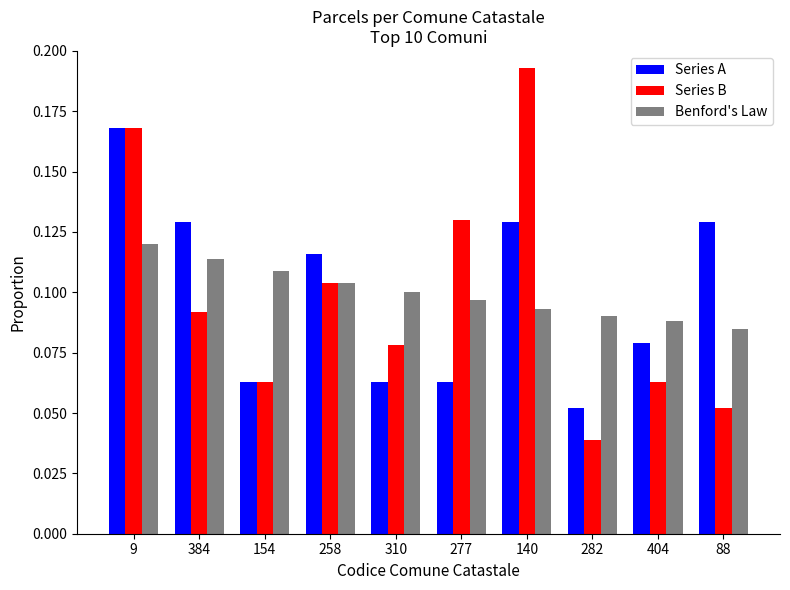

At how many categories does at least one series exceed 0?

10